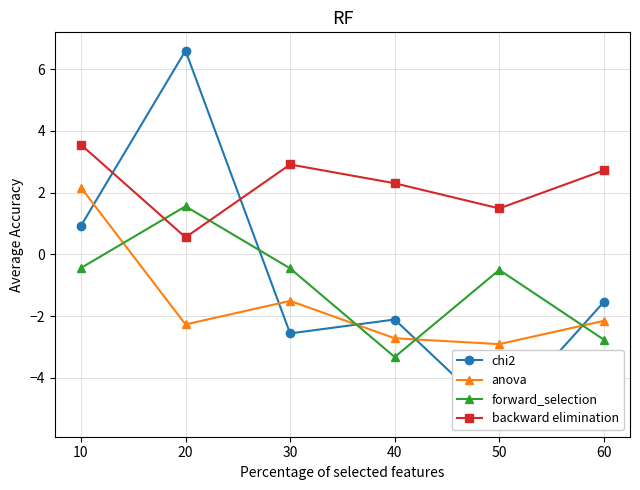

The value of anova at 20 is -1.0. True or false?

False